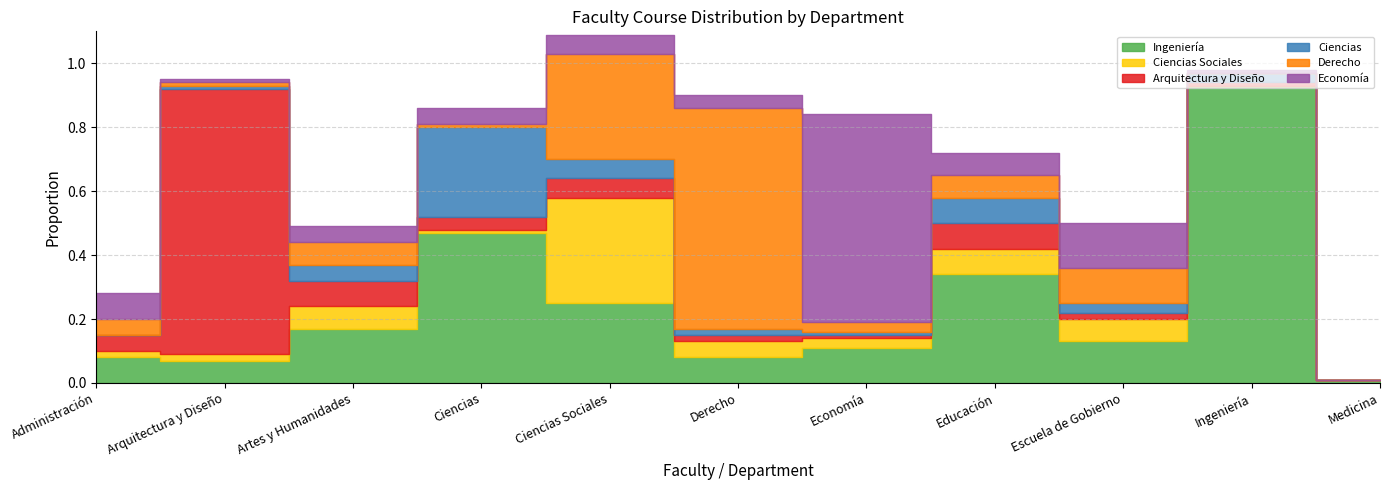

What is the label of the 8th point from the left?

Educación